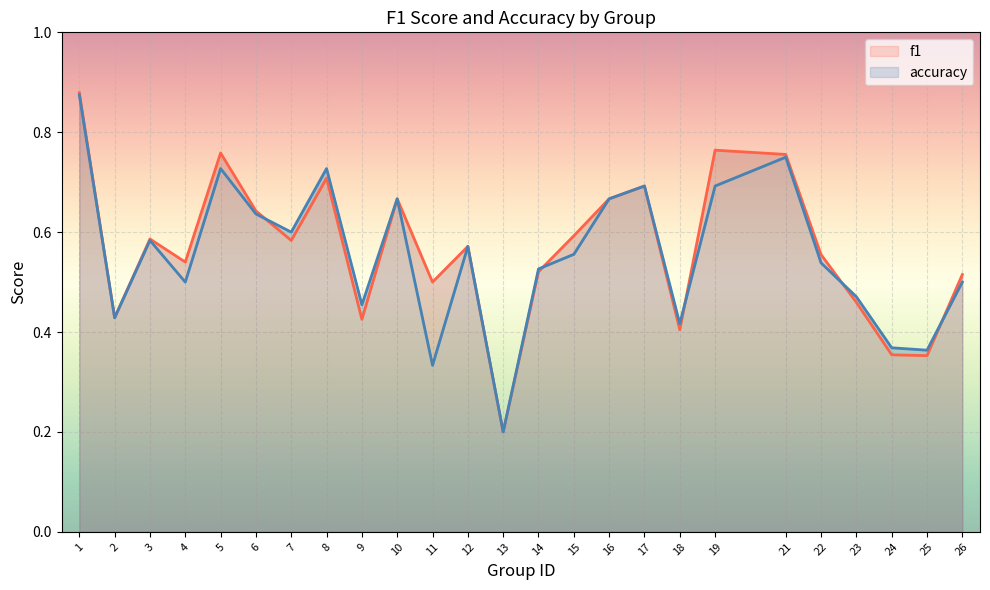

At how many categories does at least one series exceed 0?

25